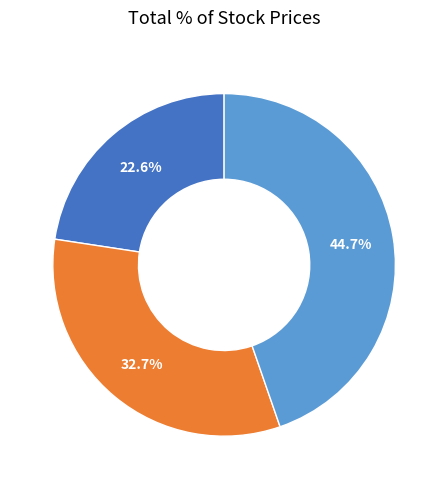

Is there any slice that represents more than half of the pie?

No